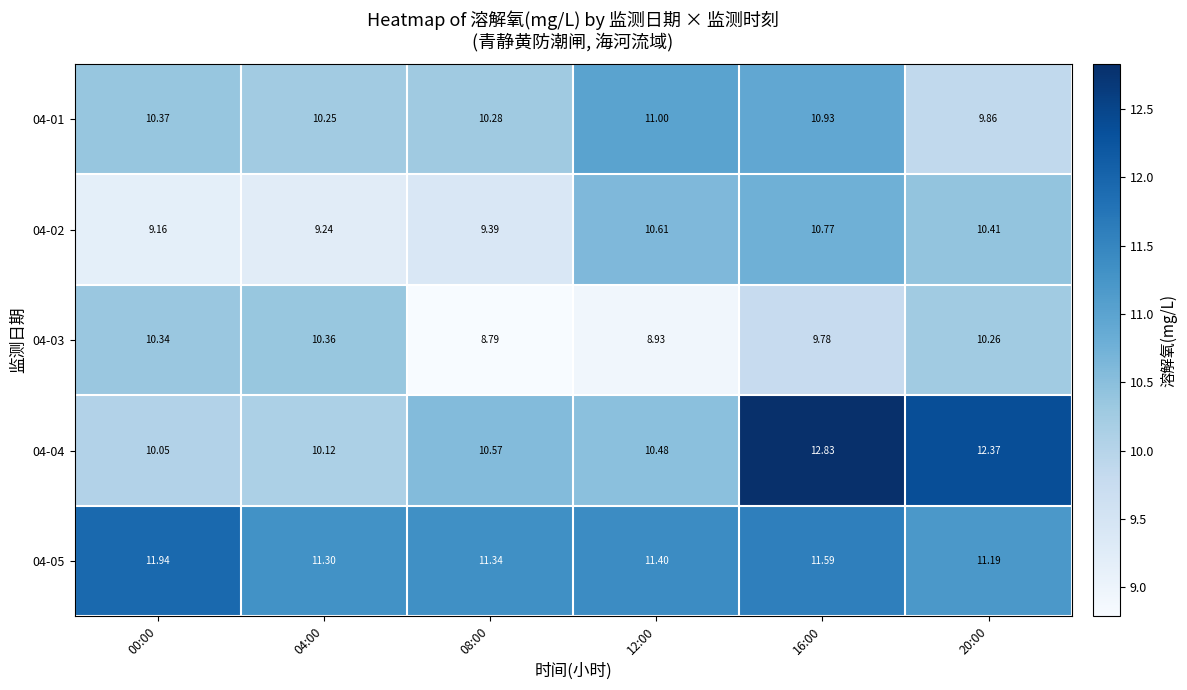

Which series has the largest total across all categories?

04-05